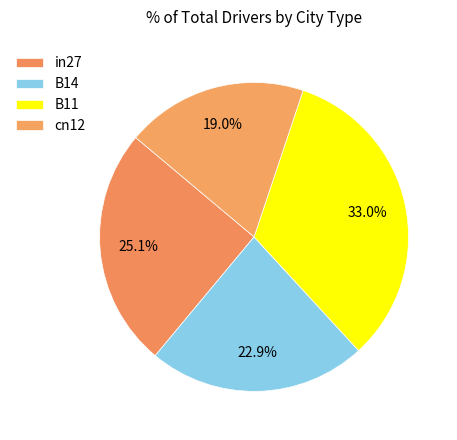

The B11 slice represents 33% of the pie. True or false?

True